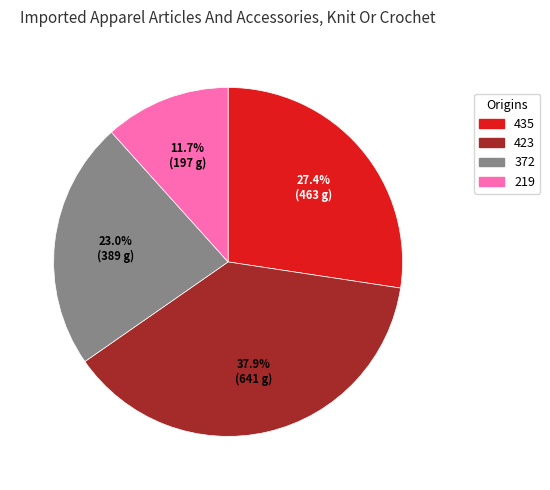

Does any single category account for the majority?

No